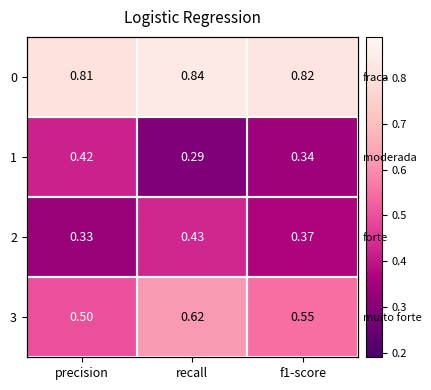

Is it true that 1 equals 0.3 at recall?

True